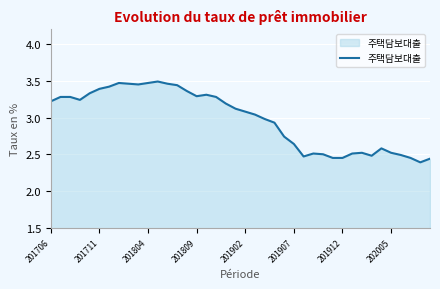

What is the difference between the maximum and minimum values?

1.1